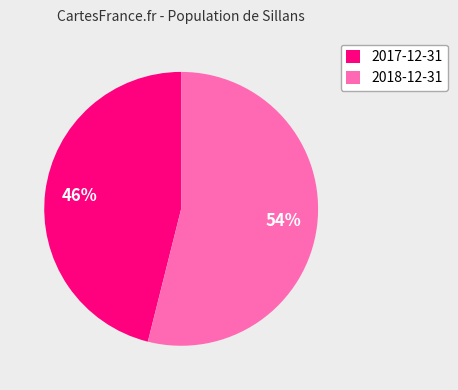

Which slice is the smallest?

2017-12-31